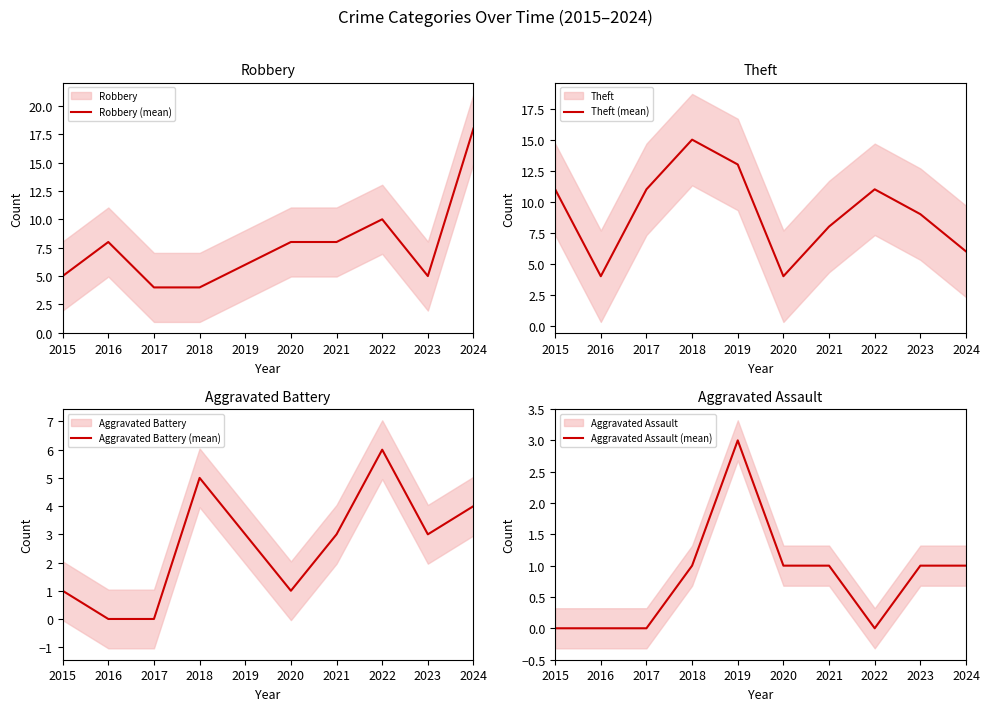

Which category has the highest value across all series?

2024